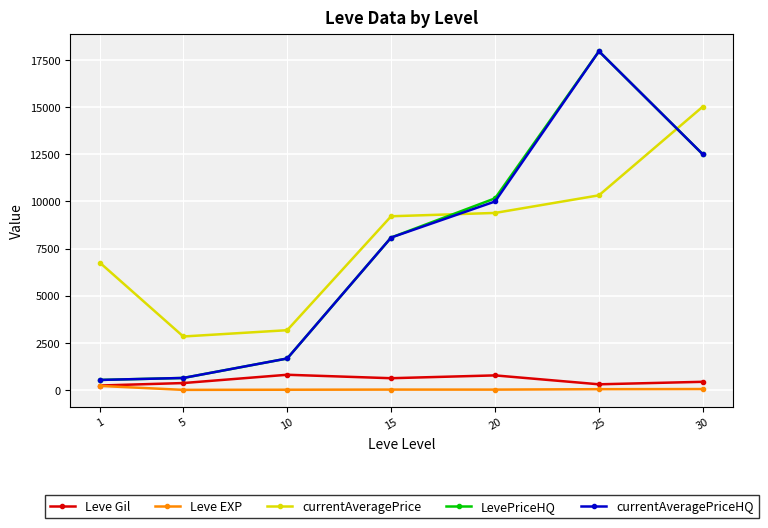

Is the value of Leve EXP at 30 greater than the value of currentAveragePrice at 10?

No